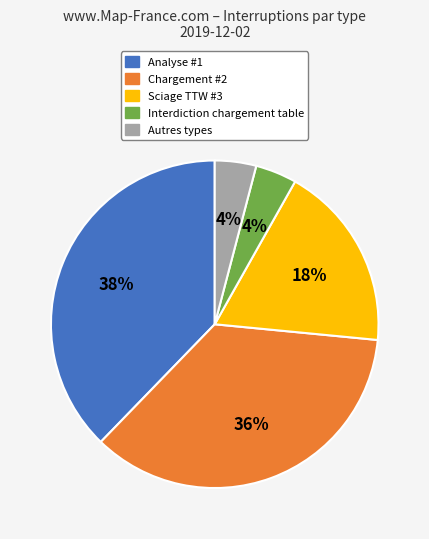

Do Analyse #1 and Autres types together represent more than half of the pie?

No